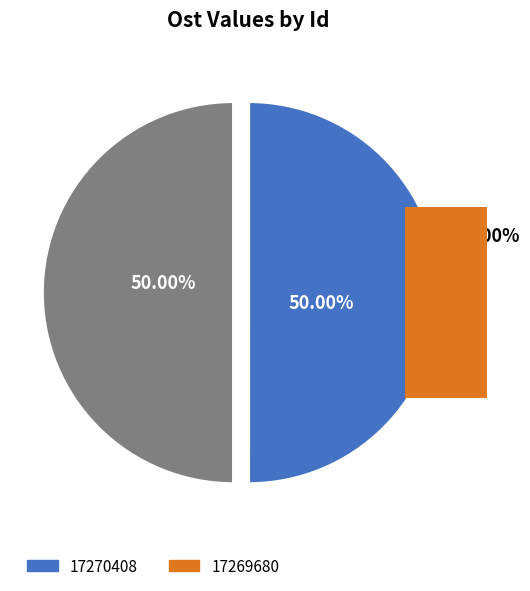

Does 17269680 represent more than half of the total?

No